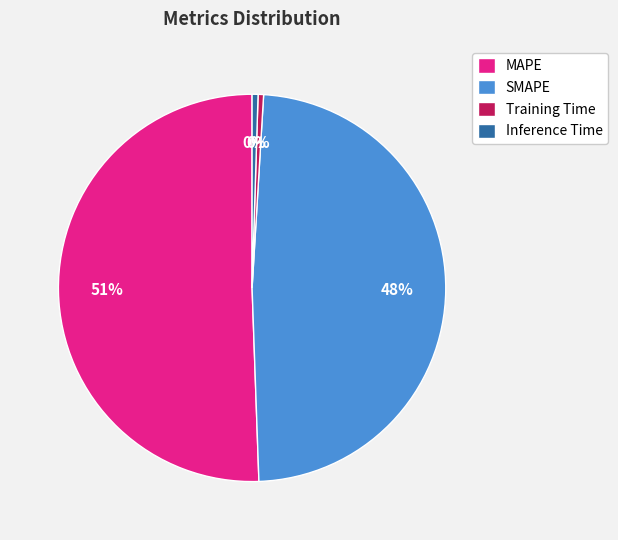

Do MAPE and SMAPE together represent more than half of the pie?

Yes